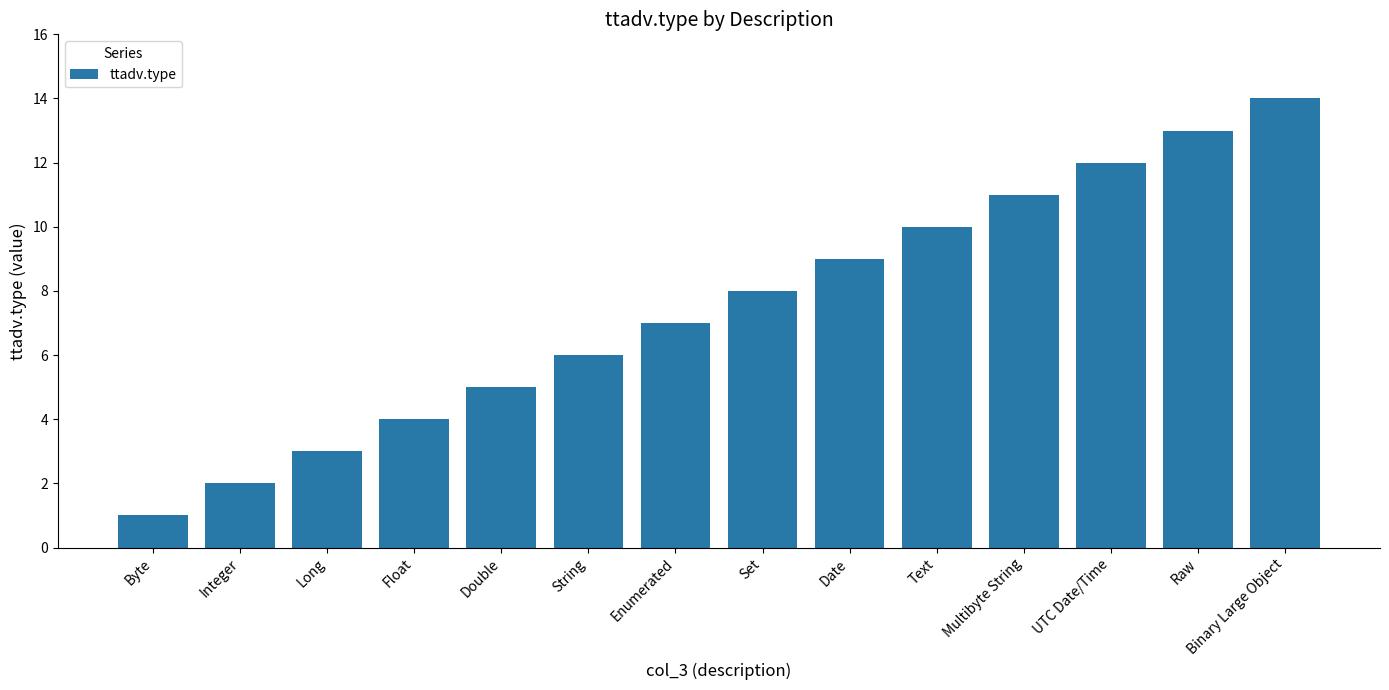

True or false: the data shows 11 at Multibyte String.

True